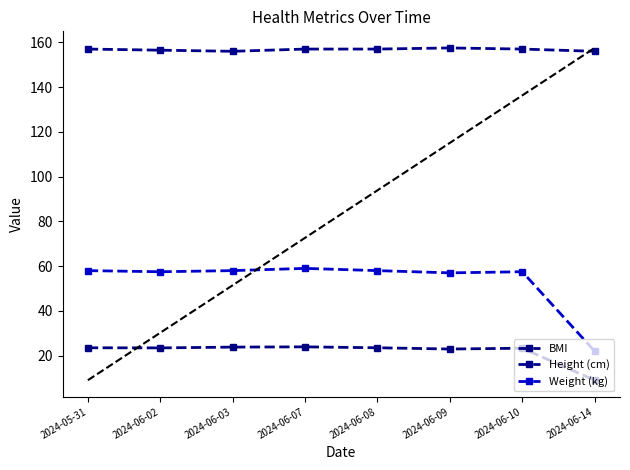

Reading left to right, transcribe all the data shown in this chart.

BMI: 23.5	23.5	23.8	23.9	23.5	23.0	23.3	9.0
Height (cm): 157.0	156.5	156.0	157.0	157.0	157.5	157.0	156.0
Weight (kg): 58.0	57.5	58.0	59.0	58.0	57.0	57.5	22.0